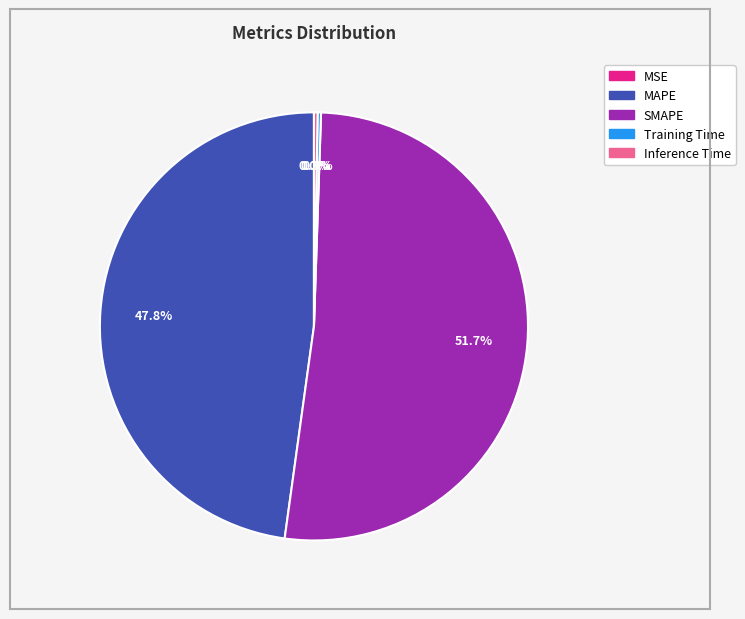

To the nearest percent, what is the average slice percentage?

20%